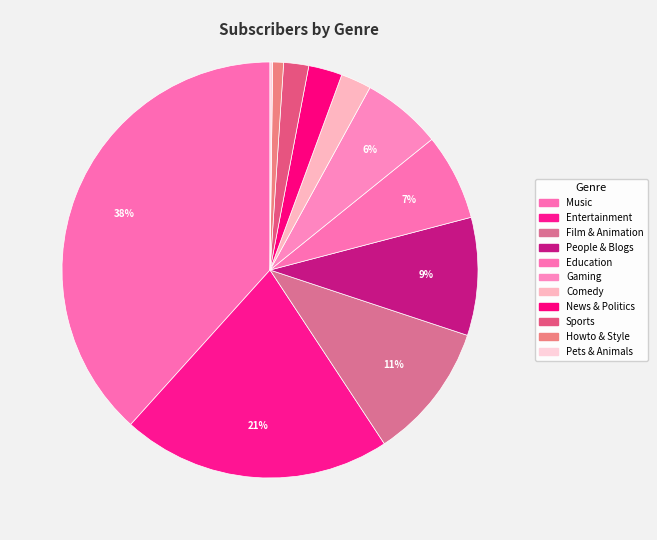

Which slice is the smallest?

Pets & Animals